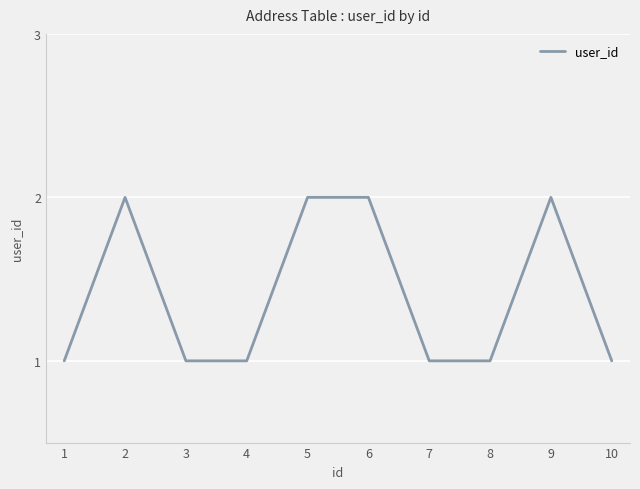

How many lines are shown in the chart?

1